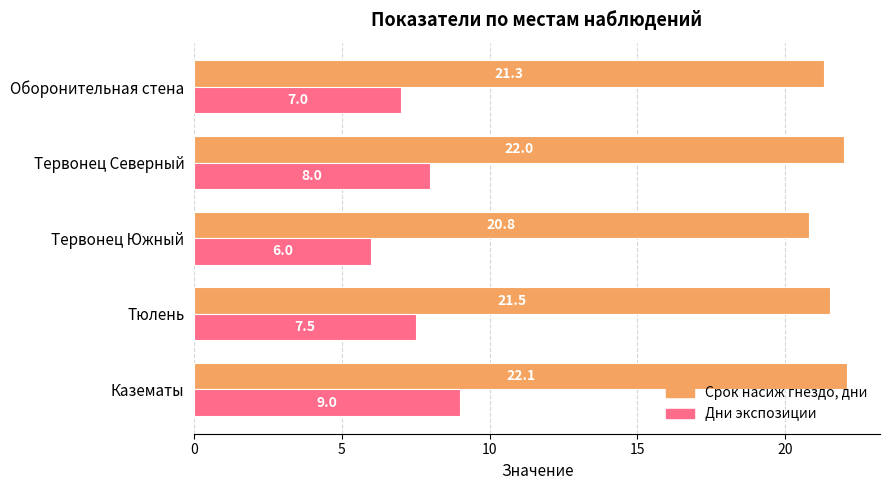

Count the Дни экспозиции values in the range 7 to 8.

3